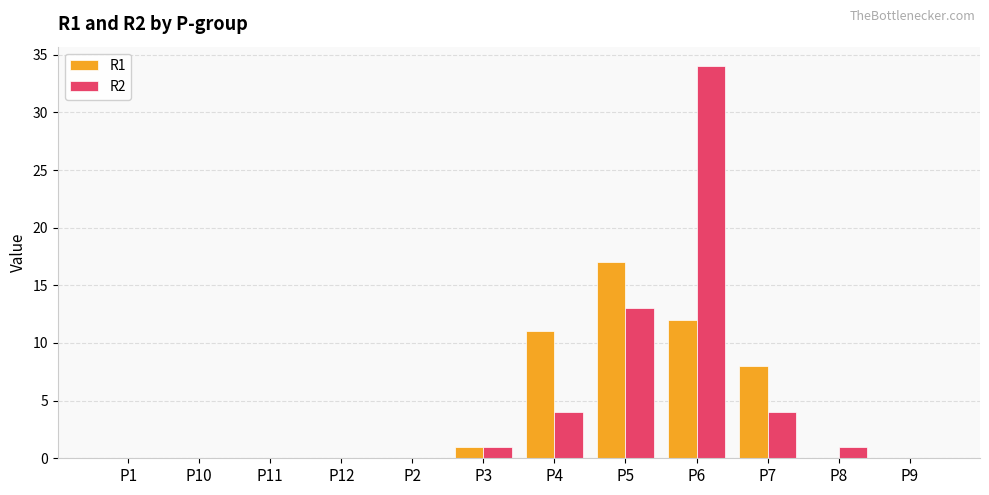

At which category is the sum across all series the highest?

P6